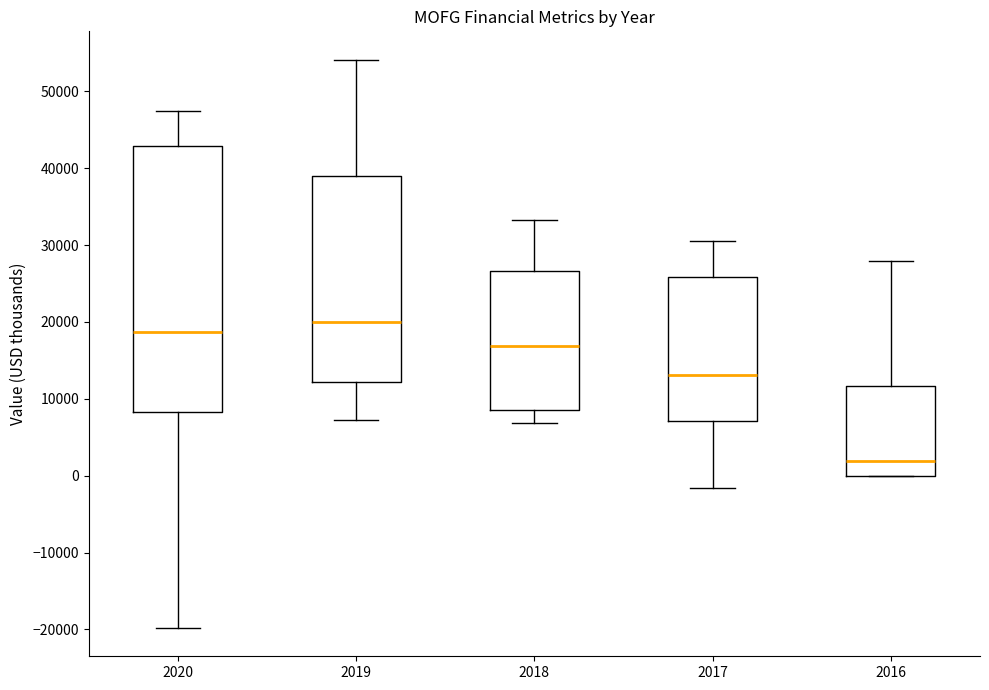

Reading left to right, read every box against the y-axis: the position of its median line, the range the box covers, and the ends of its whiskers. The values are not printed on the chart, so give them approximately, as read against the axis.

2020: median 19000, box 8000 to 43000, whiskers -20000 to 47000
2019: median 20000, box 12000 to 39000, whiskers 7000 to 54000
2018: median 17000, box 9000 to 27000, whiskers 7000 to 33000
2017: median 13000, box 7000 to 26000, whiskers -2000 to 31000
2016: median 2000, box 0 to 12000, whiskers 0 to 28000